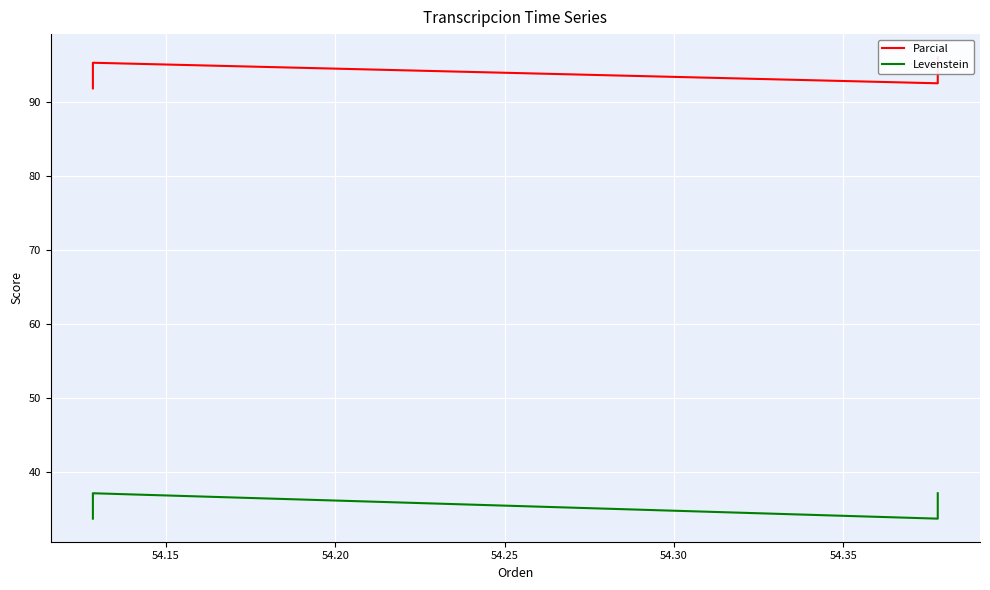

Reading left to right, list all the values displayed in this chart.

Parcial: 91.9	95.3	92.5	96.1
Levenstein: 33.8	37.2	33.8	37.2